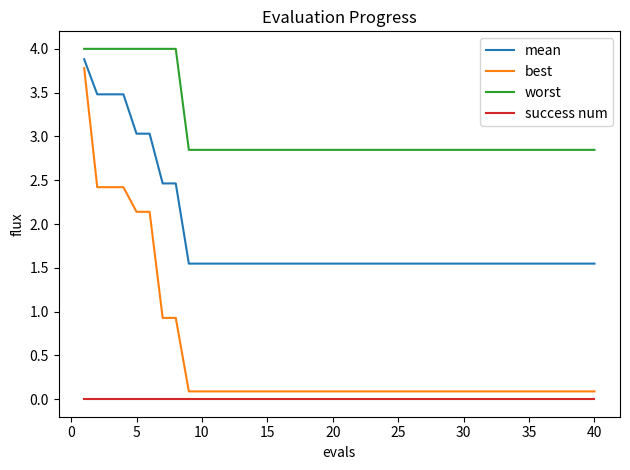

Which series has the largest total across all categories?

worst